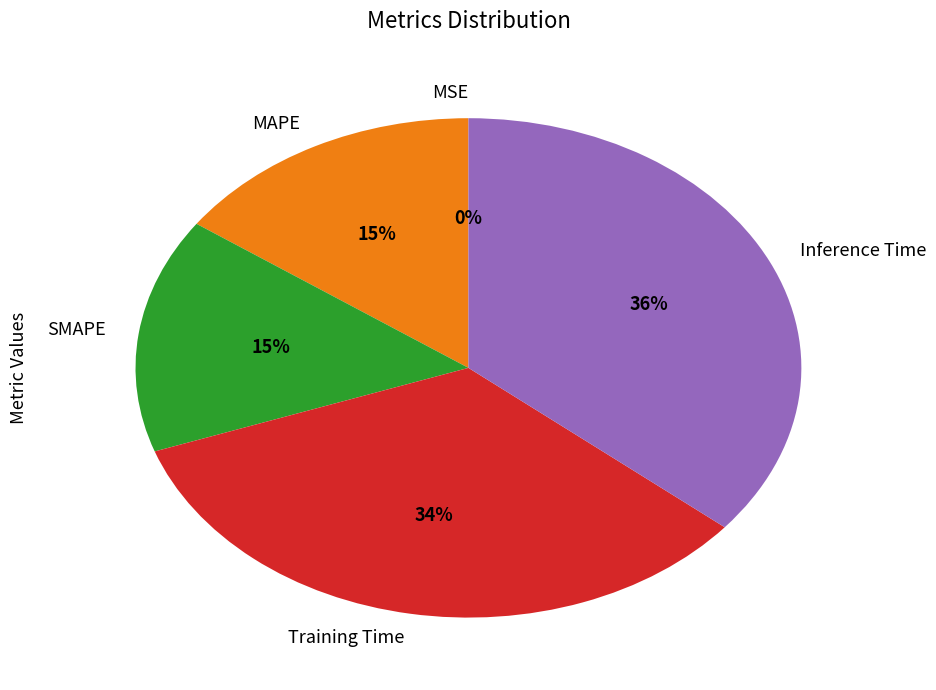

True or false: Training Time accounts for 22% of the total.

False